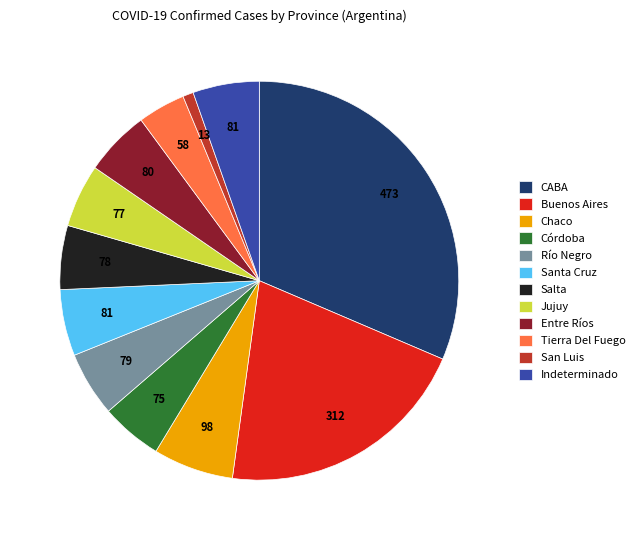

How many slices are in this pie chart?

12